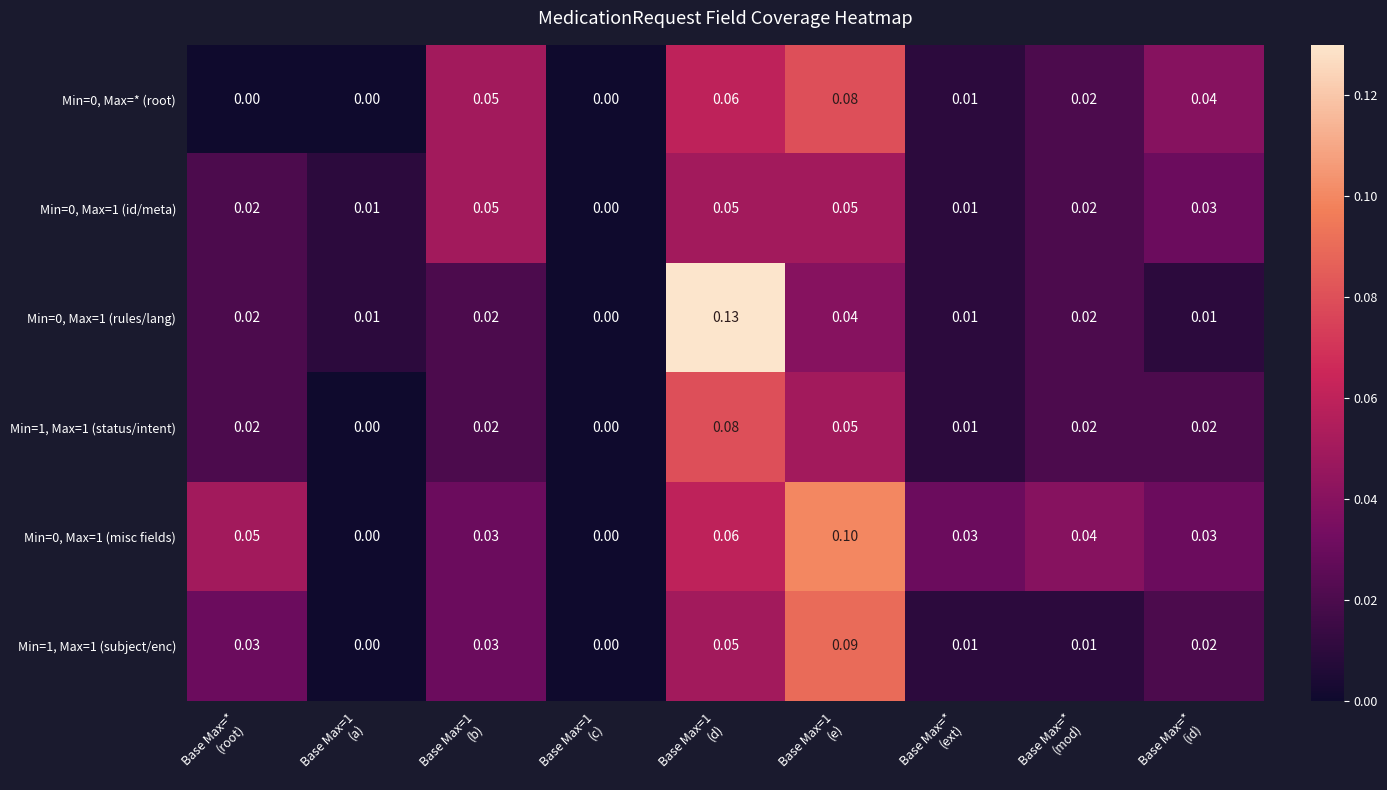

How many data points in Min=0, Max=1 (rules/lang) are above 0?

8